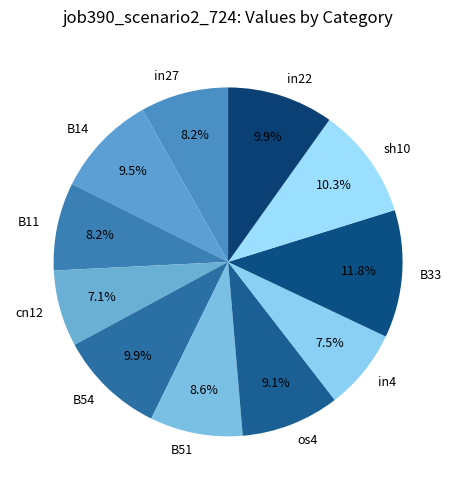

Is there any slice that represents more than half of the pie?

No